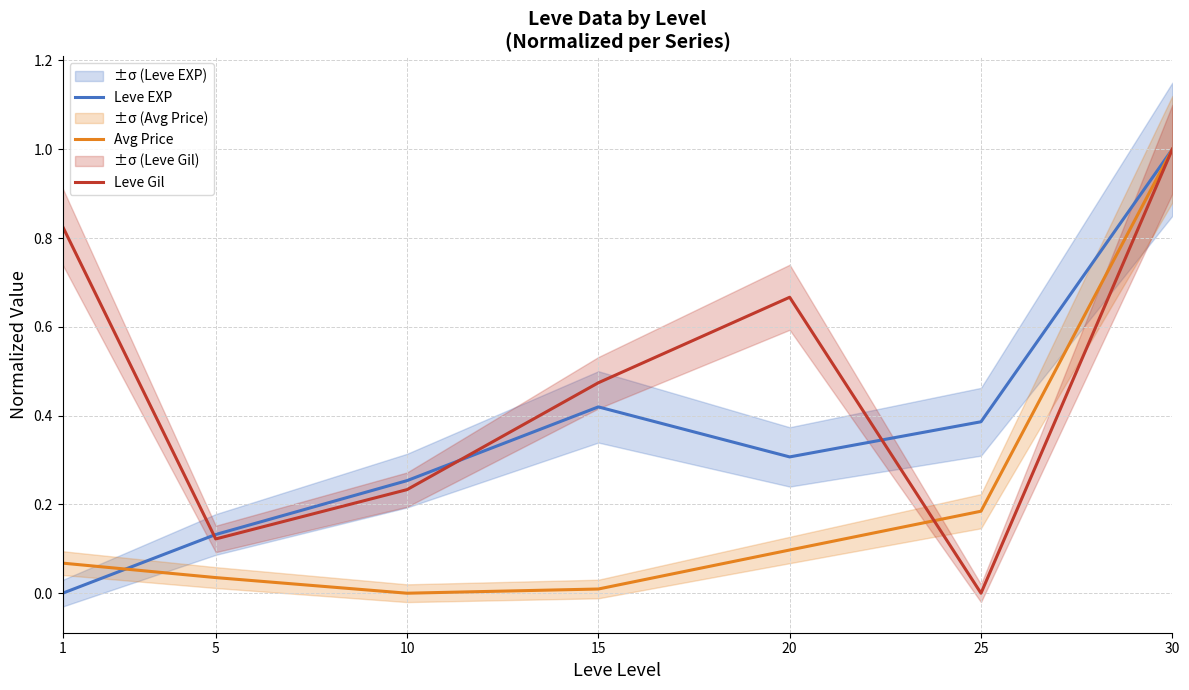

Does the chart have visible grid lines?

Yes